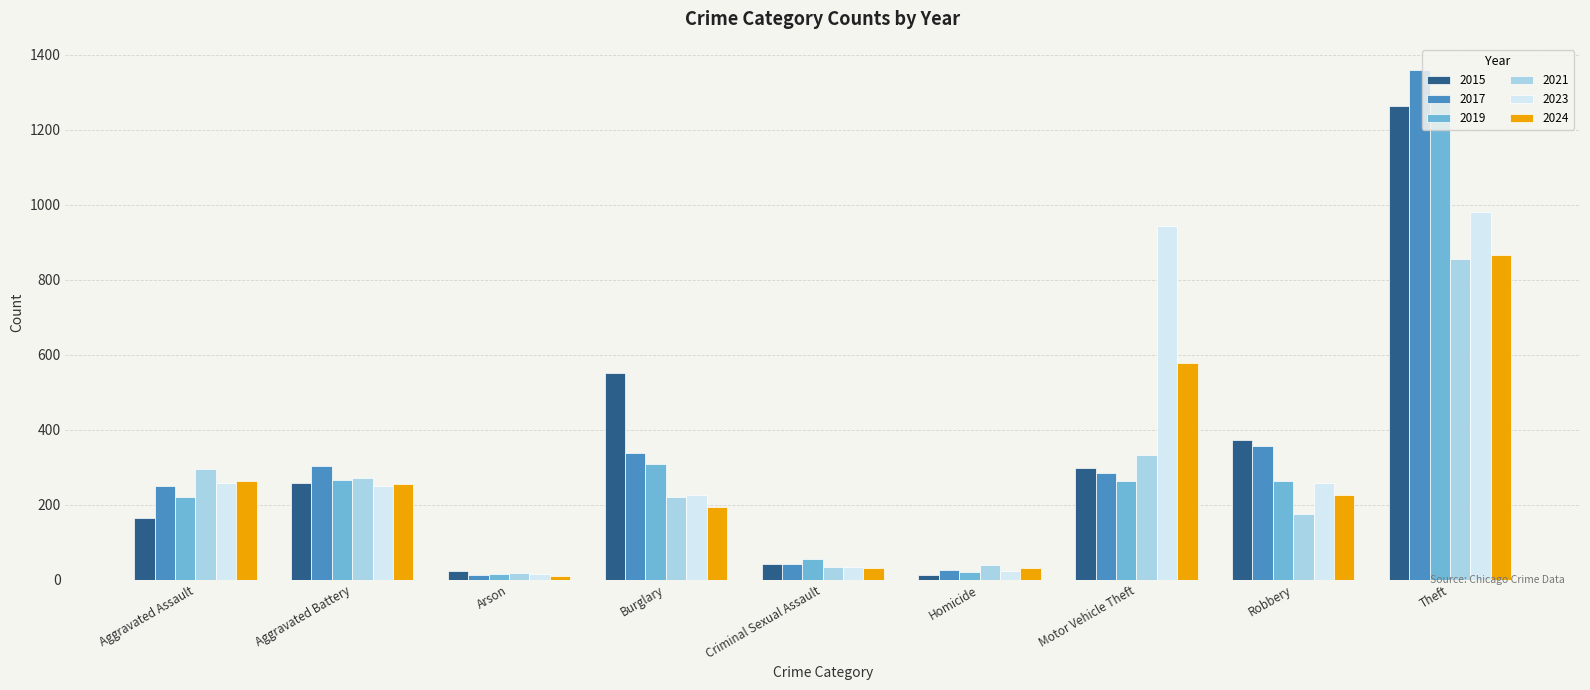

What is the label of the 6th bar from the right?

Burglary